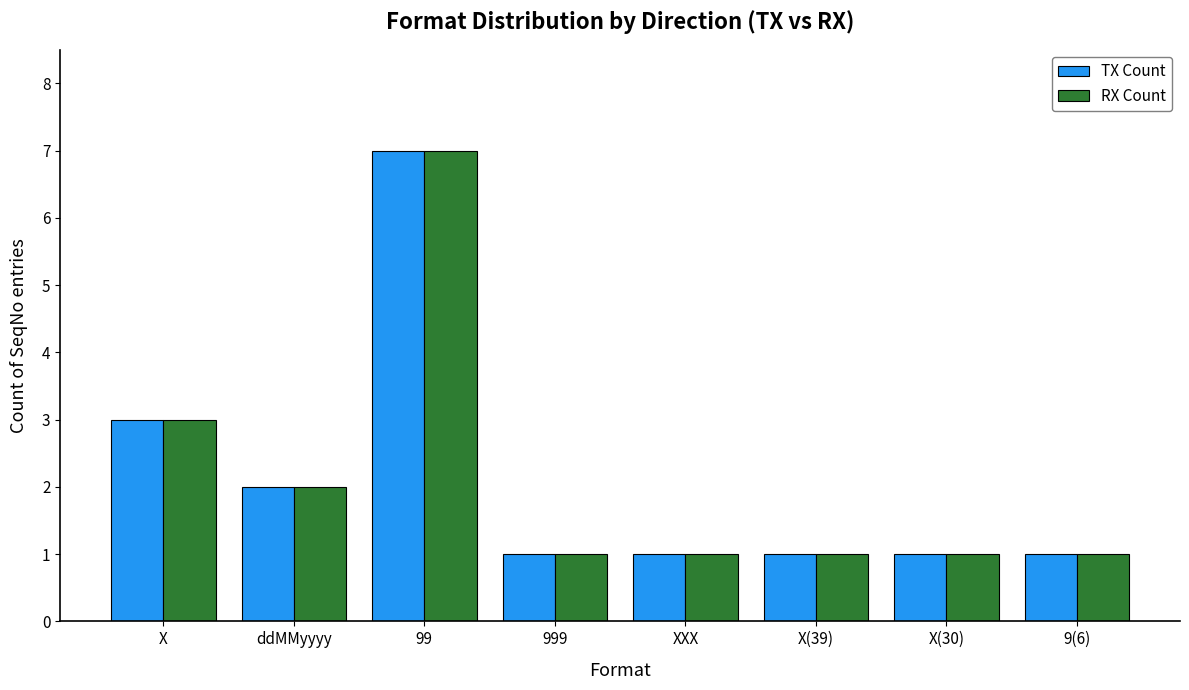

What is the lowest value of the RX Count series?

1